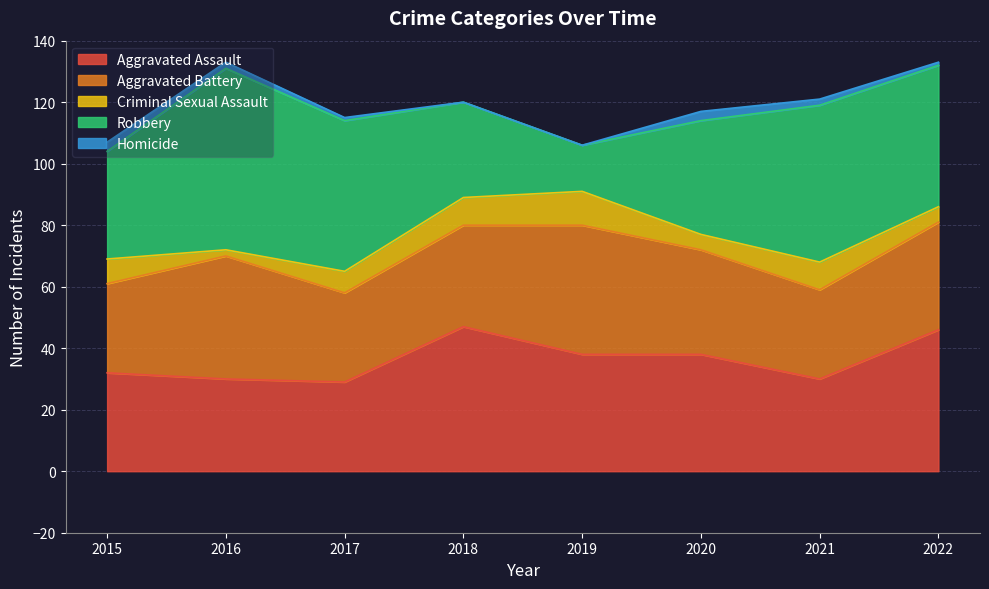

Does the chart have visible grid lines?

Yes